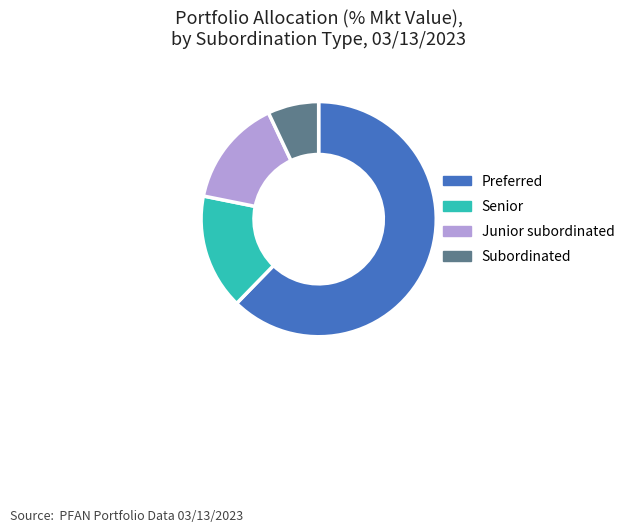

True or false: Junior subordinated accounts for 15% of the total.

True